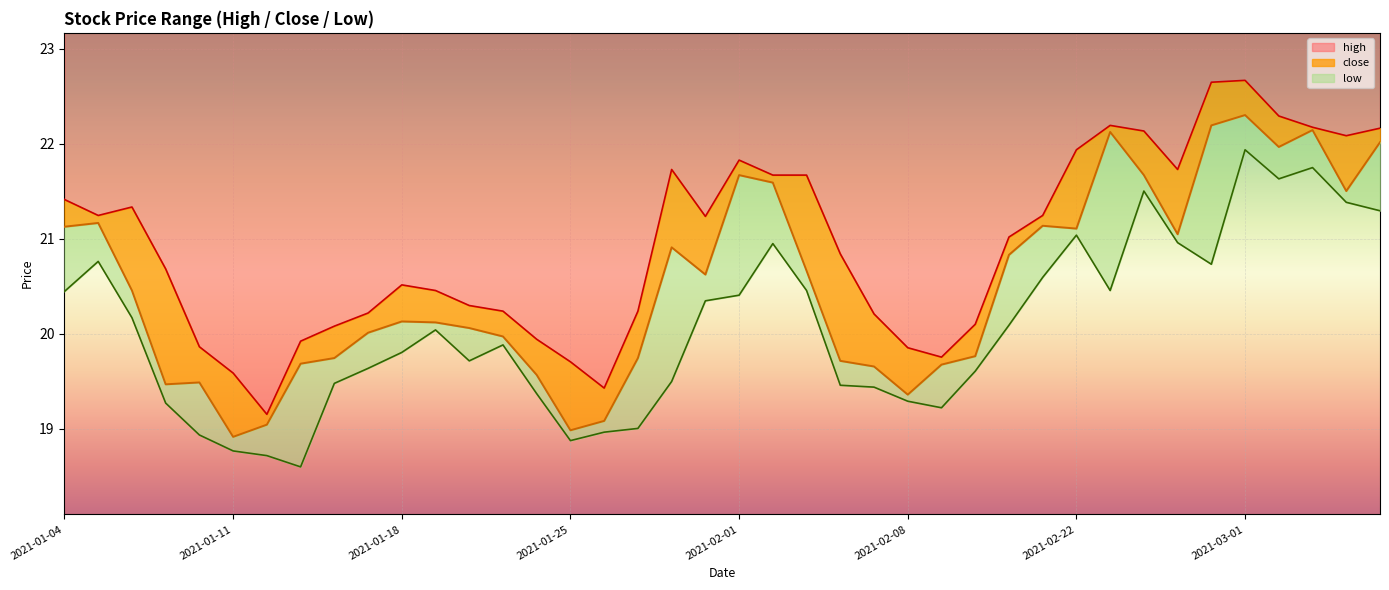

True or false: low and high cross at least once.

False